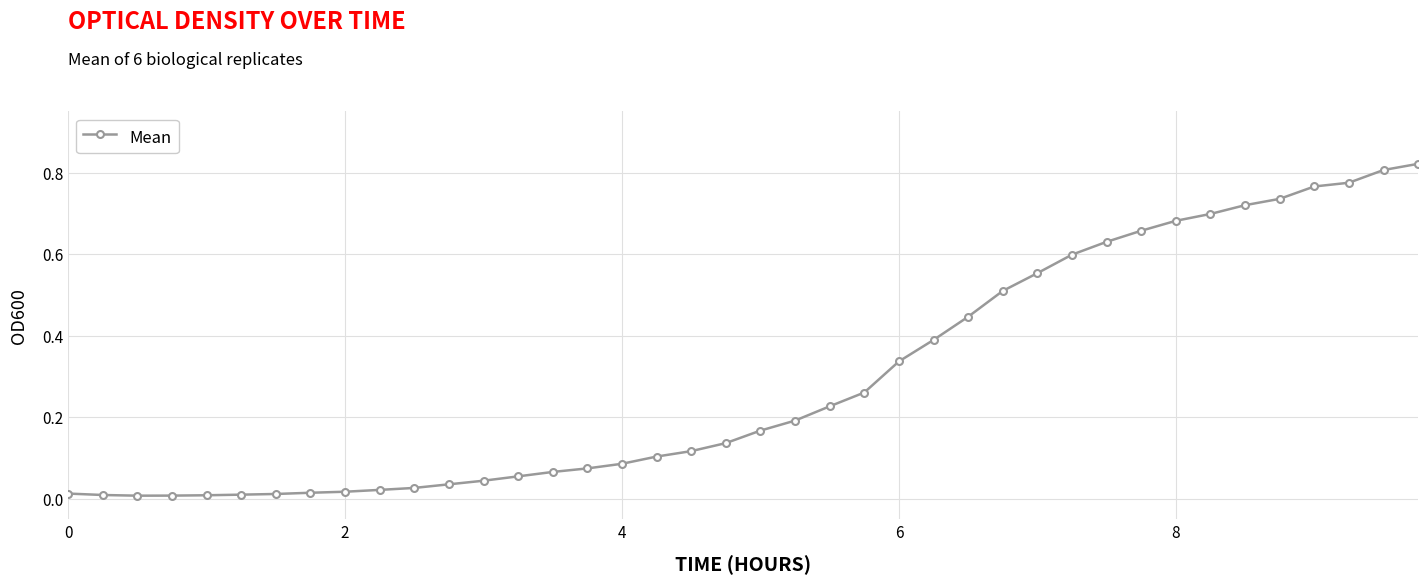

What is the sum of all values?

11.9